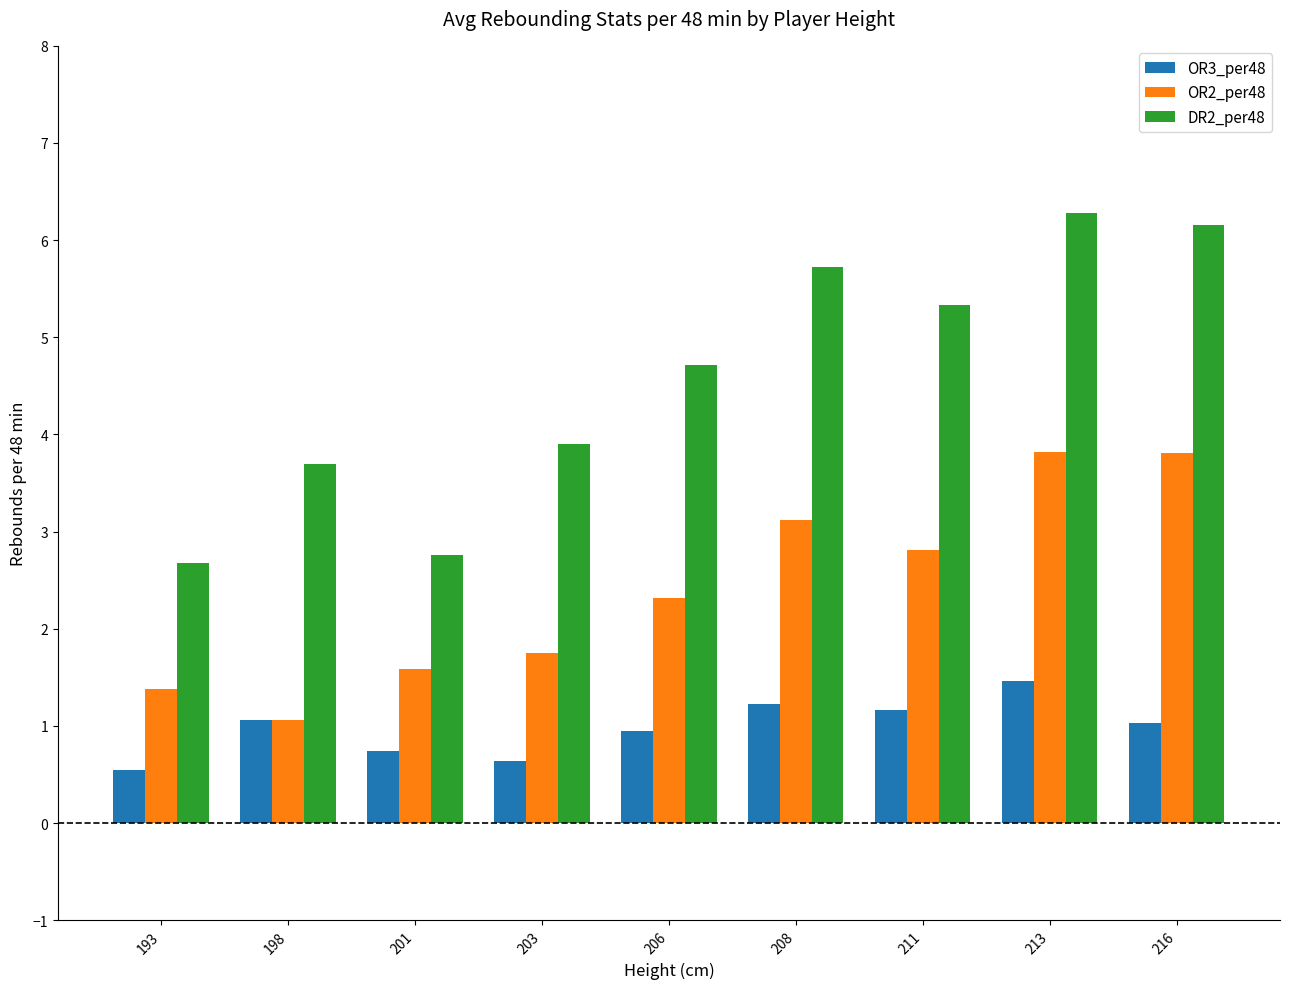

The OR2_per48 series shows 4.3 at 211. True or false?

False